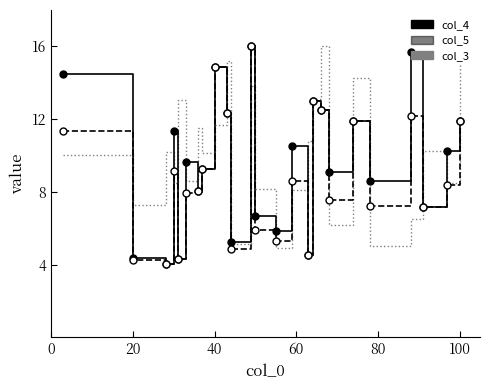

What is the maximum value for col_5?

16.0